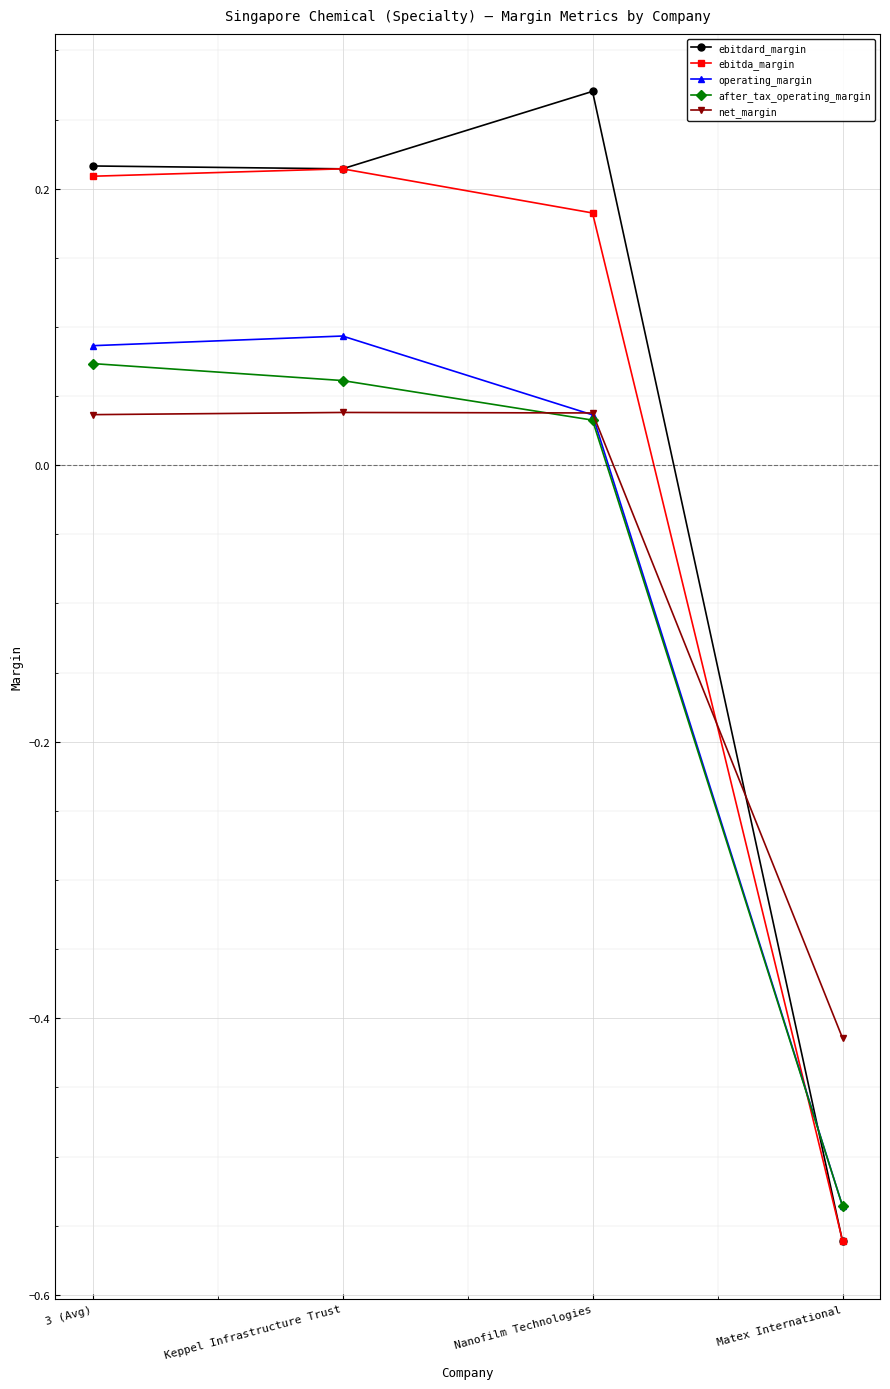

At how many categories does at least one series exceed 0?

3